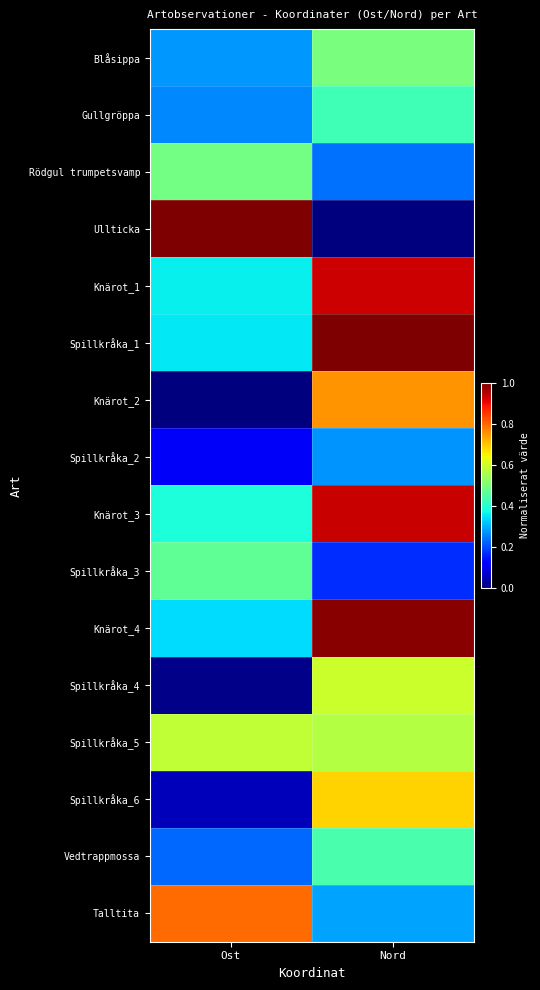

At which category is the sum across all series the highest?

Nord